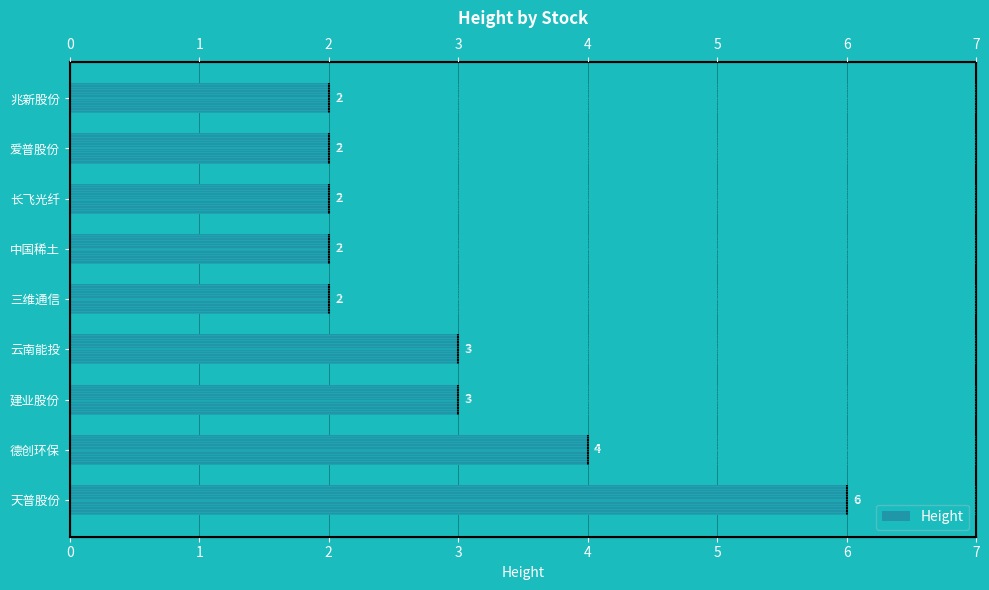

Are the bars horizontal?

Yes